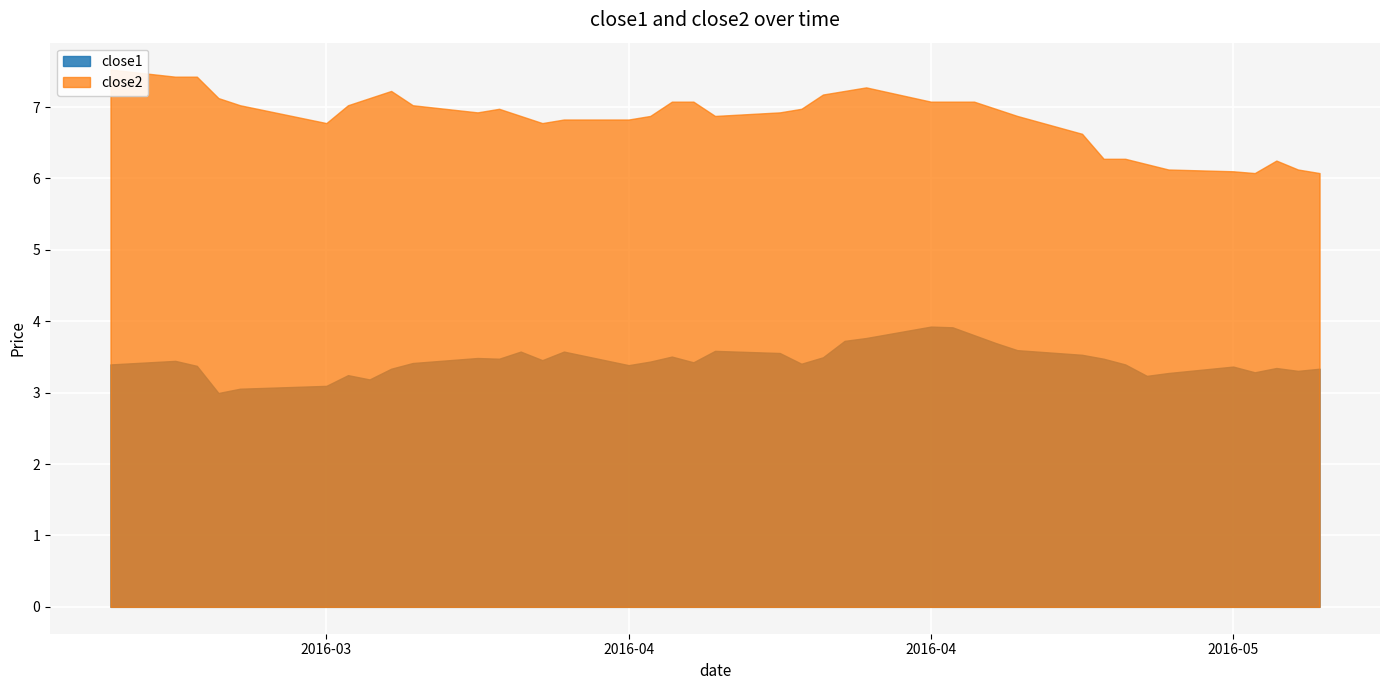

Between 8 and 17, which series saw the biggest shift?

close1